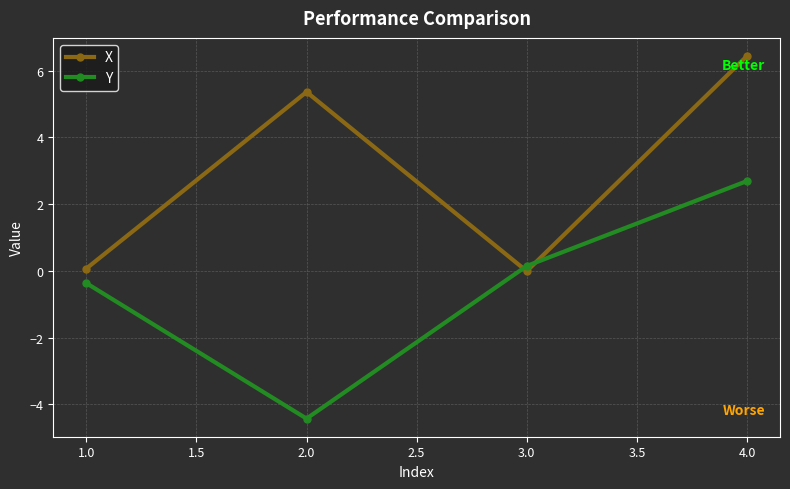

How many lines are shown in the chart?

2